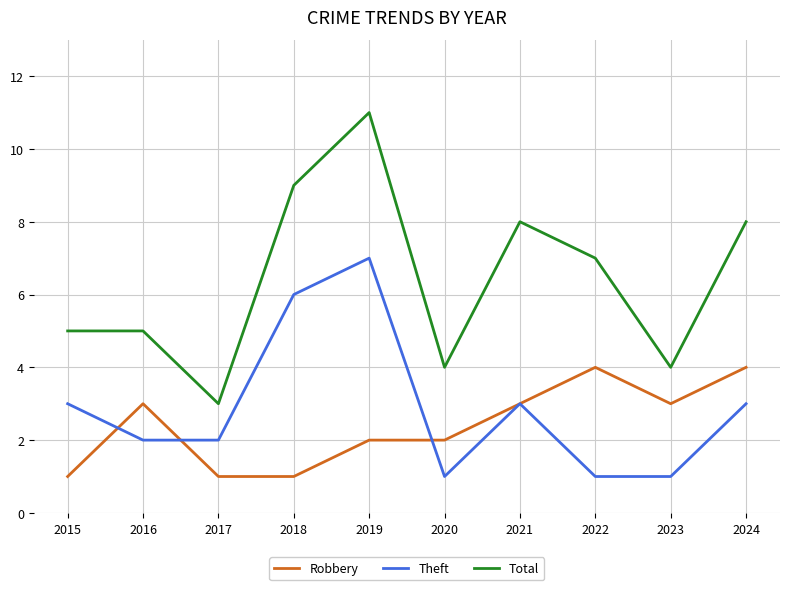

What is the total value across all series at 2024?

15